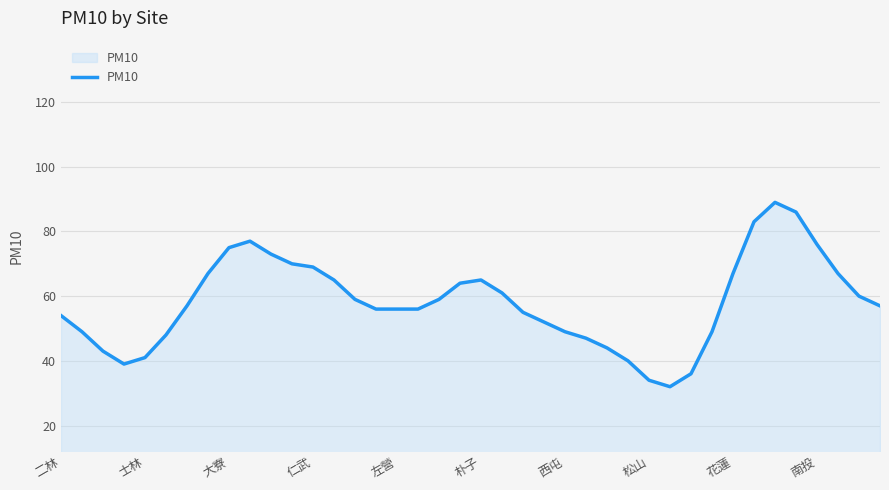

What is the sum of all values?

2326